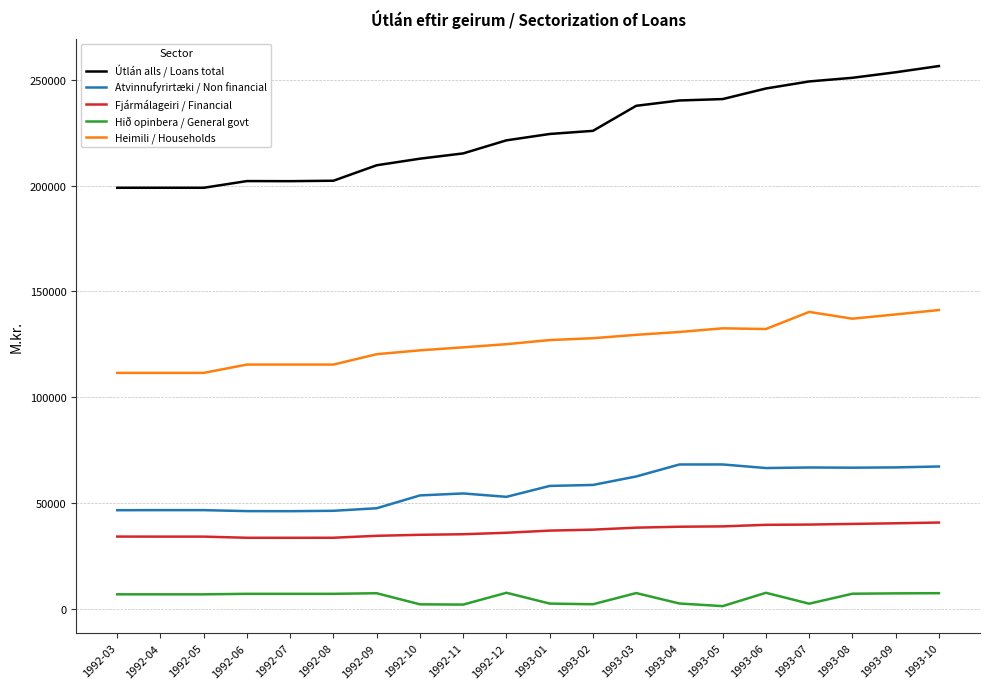

True or false: Útlán alls / Loans total and Hið opinbera / General govt cross at least once.

False